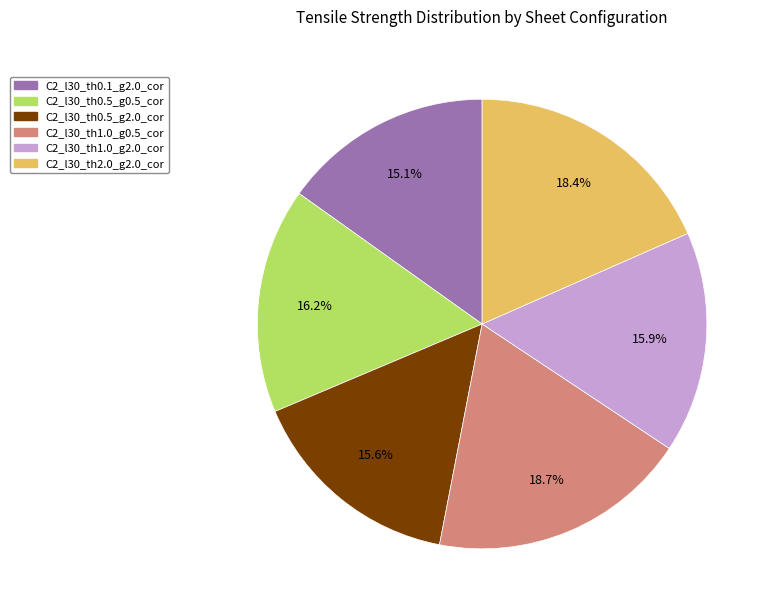

Between C2_l30_th0.5_g0.5_cor and C2_l30_th0.5_g2.0_cor, which is larger?

C2_l30_th0.5_g0.5_cor